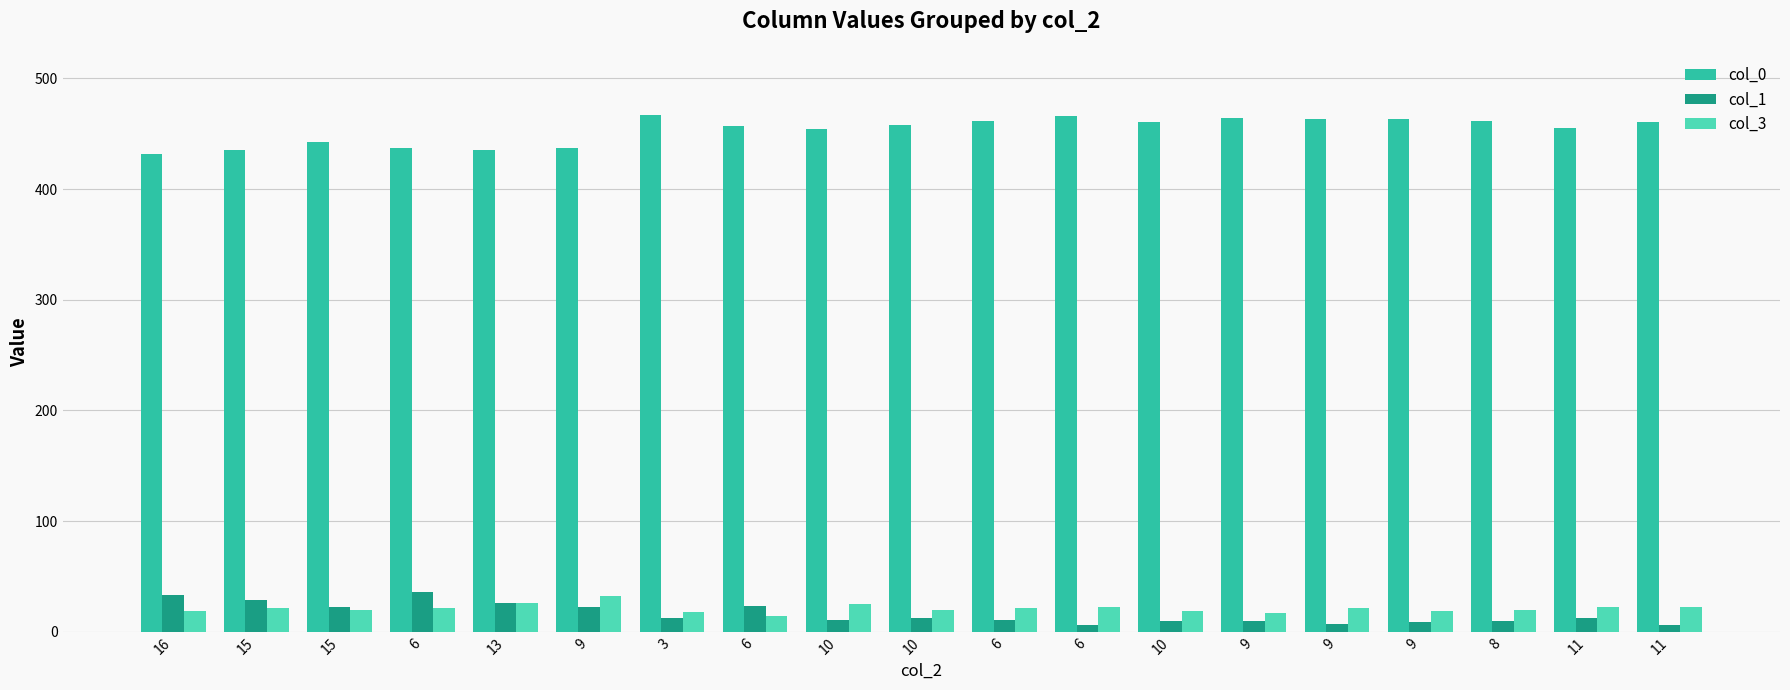

What is the maximum value for col_3?

32